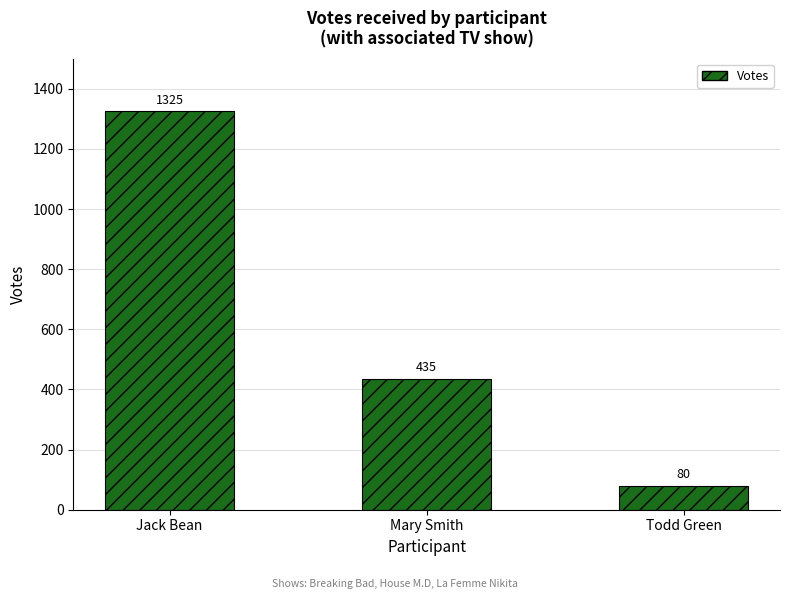

Where does the data first go above 435?

Jack Bean